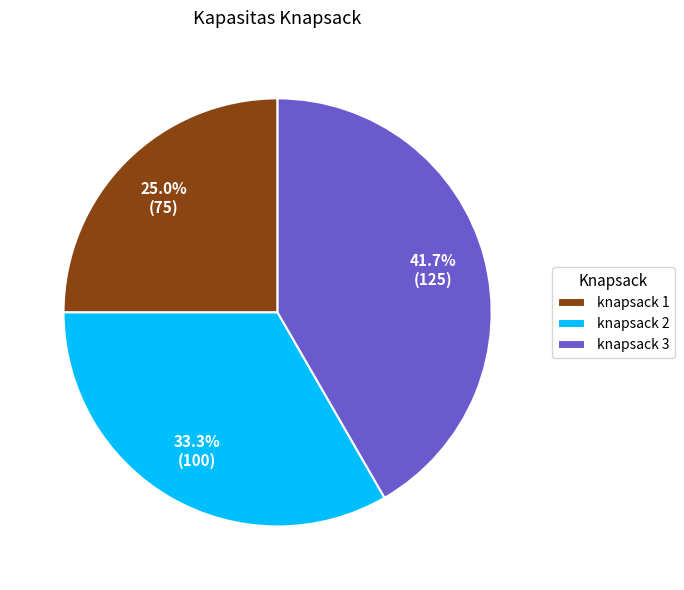

Between knapsack 1 and knapsack 2, which is larger?

knapsack 2